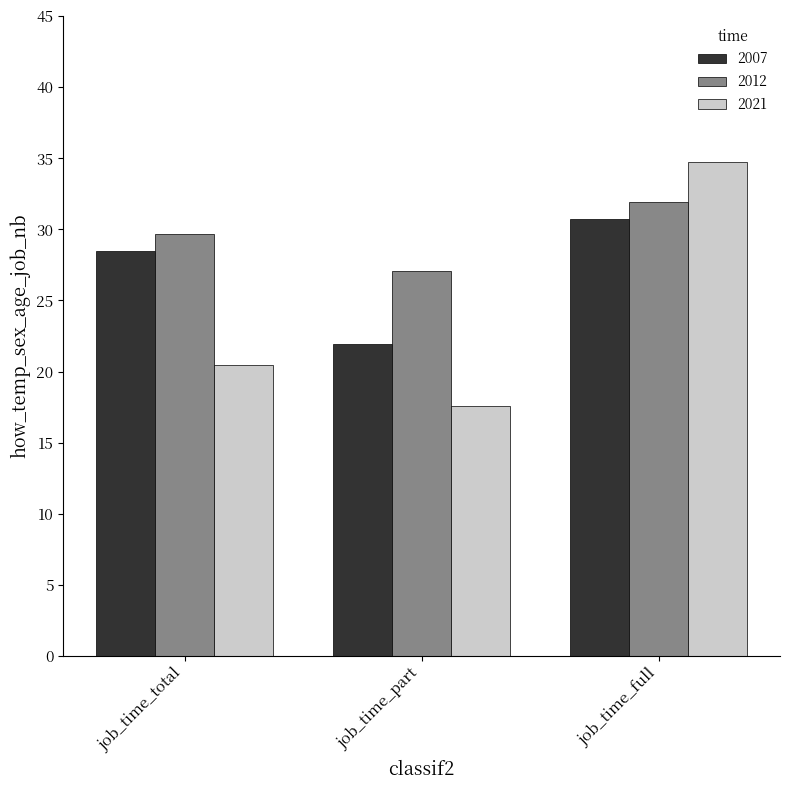

Reading left to right, what are all the values shown in this chart?

2007: 28.5	21.9	30.7
2012: 29.7	27.1	31.9
2021: 20.4	17.6	34.7